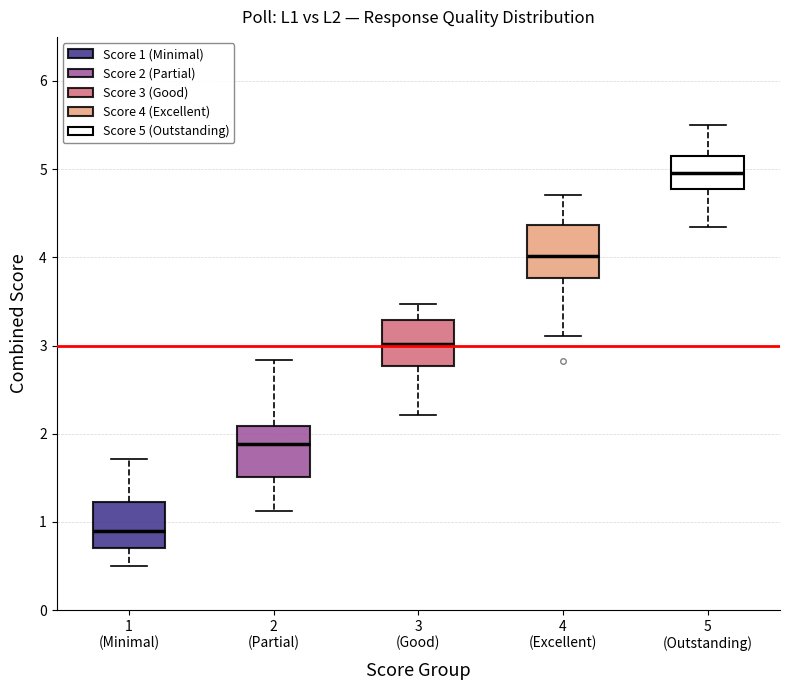

Where does the lower whisker of the box for 3 (Good) end on the y-axis? The values are not printed on the chart, so give them approximately, as read against the axis.

2.2